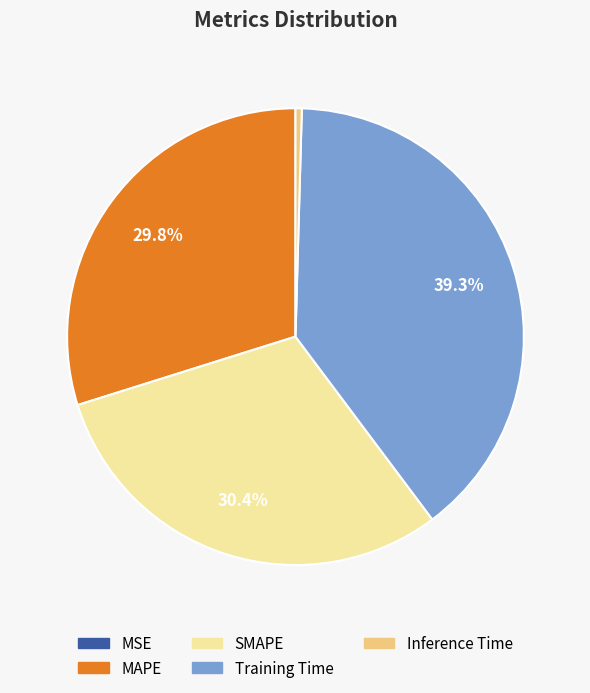

To the nearest percent, what is the difference between the MAPE and SMAPE slice percentages?

1%